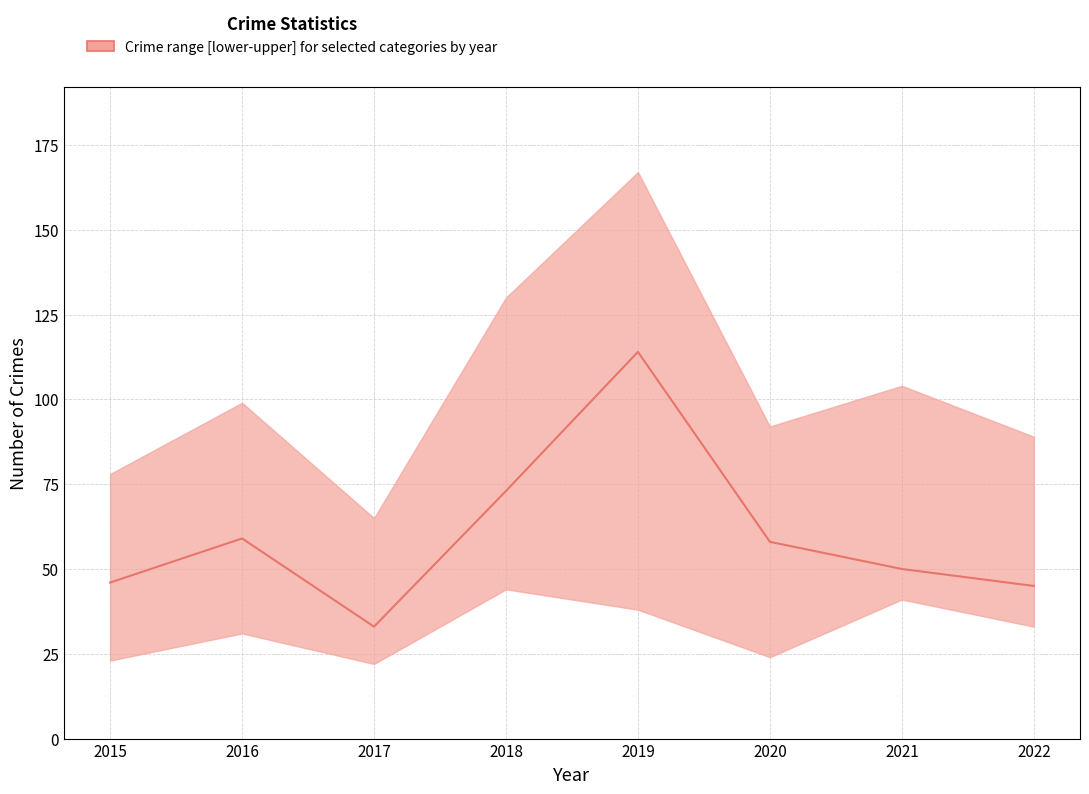

What is the value of the lower point at the 4th from the left?

44